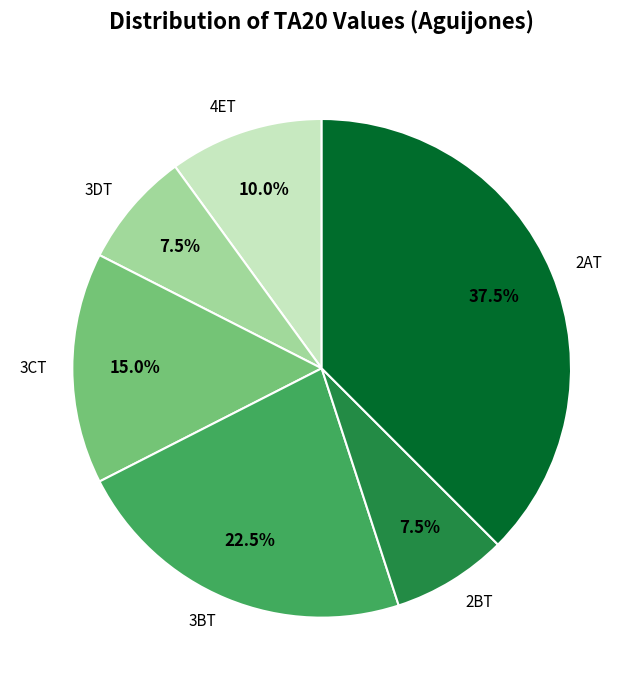

To the nearest percent, what percentage of the pie is 4ET?

10%